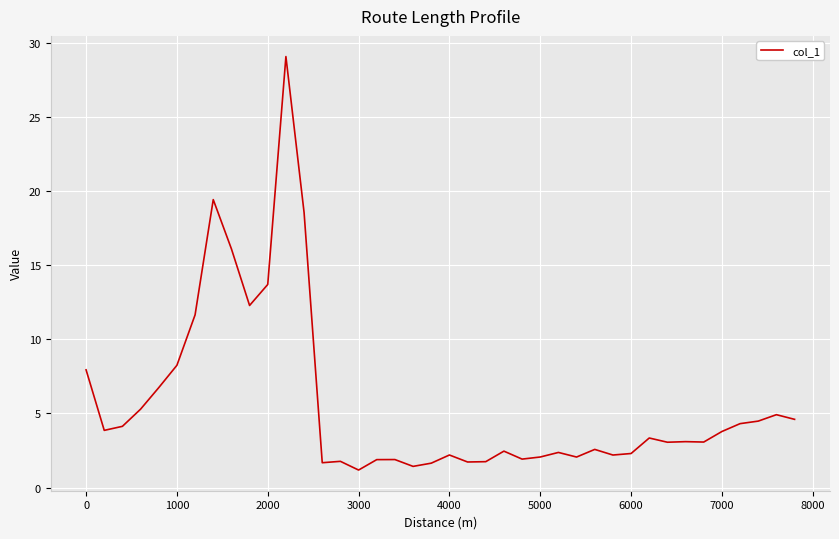

What is the maximum value shown in the chart?

29.1